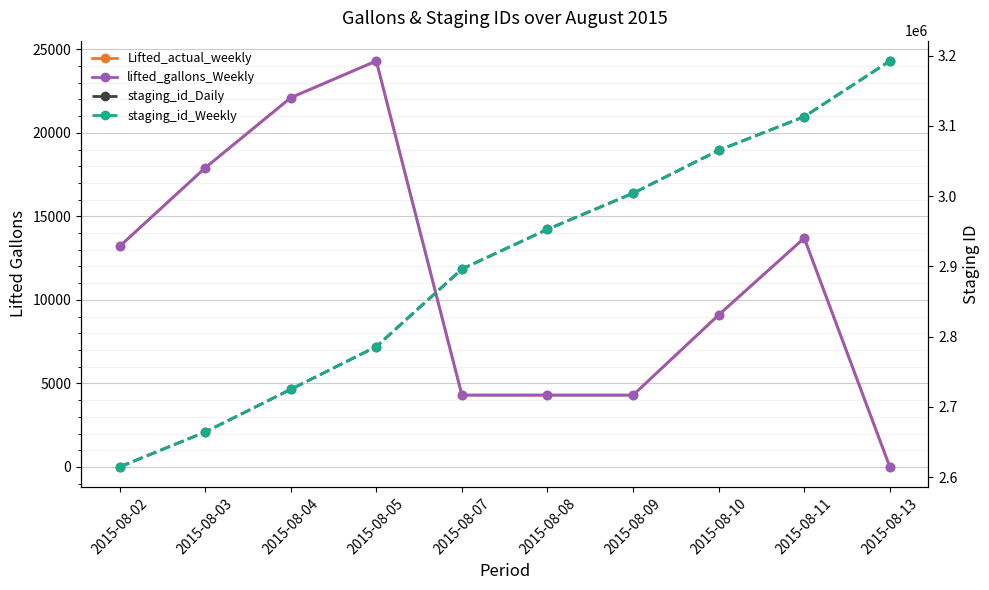

Reading left to right, list all the values displayed in this chart.

Lifted_actual_weekly: 13200	17901	22101	24301	4300	4300	4300	9100	13701	0
lifted_gallons_Weekly: 13200	17901	22101	24301	4300	4300	4300	9100	13701	0
staging_id_Daily: 2614425	2664161	2724884	2785761	2896149	2952785	3004137	3065275	3113162	3192463
staging_id_Weekly: 2614426	2664162	2724885	2785762	2896150	2952786	3004138	3065276	3113163	3192464